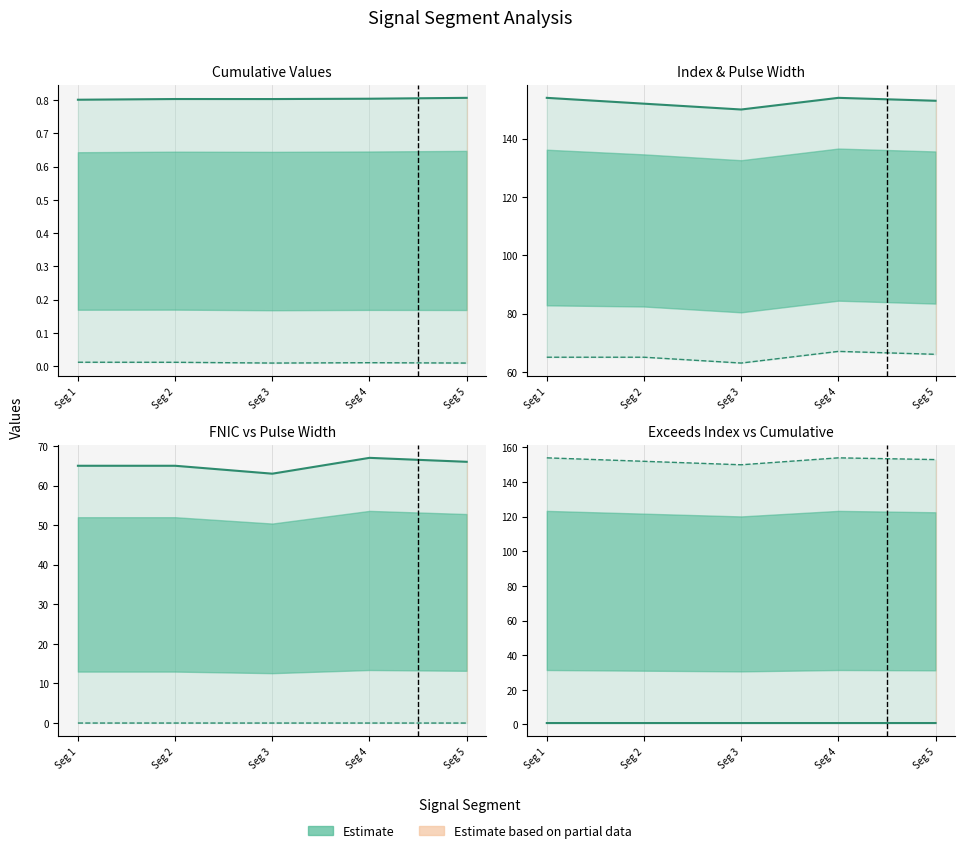

Does the chart have visible grid lines?

No